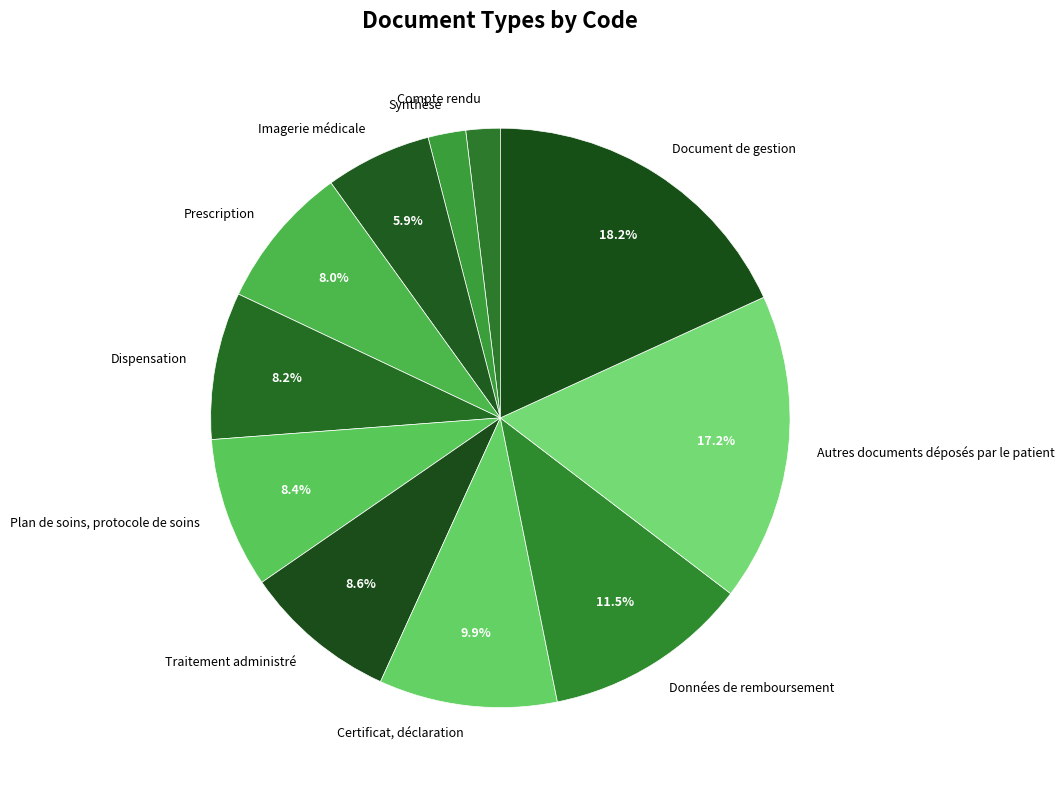

To the nearest percent, what is the combined percentage of Plan de soins, protocole de soins and Autres documents déposés par le patient?

26%